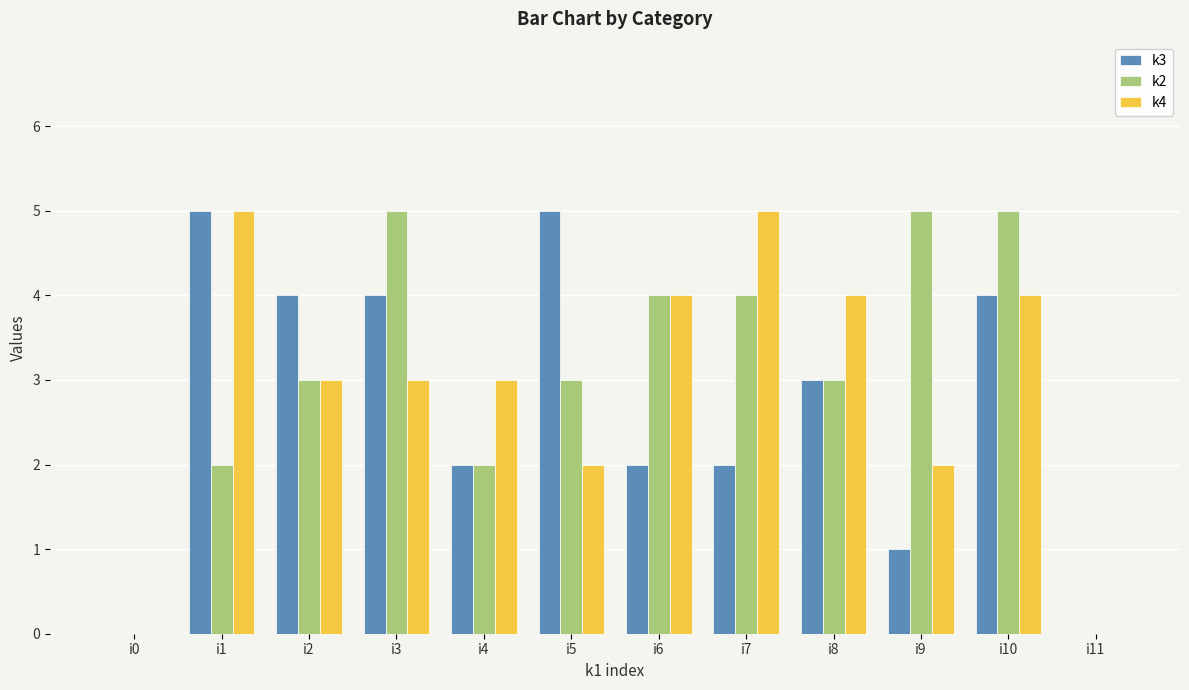

What value does the k2 series have at i5?

3